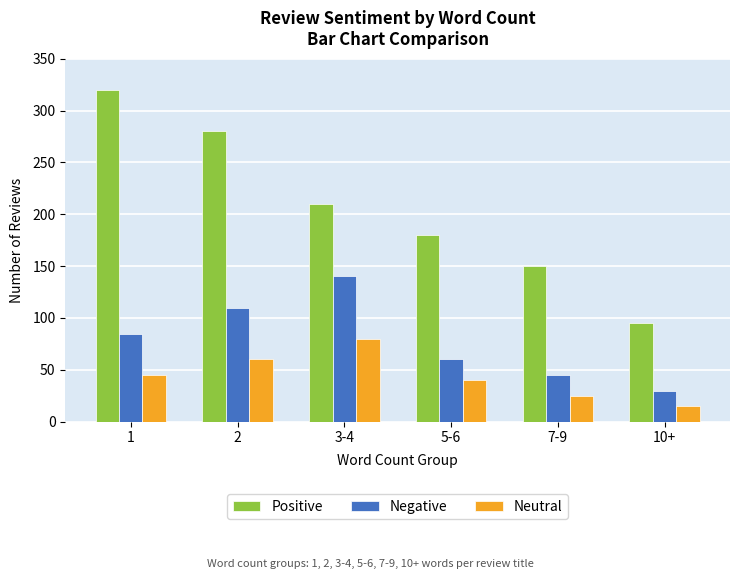

What is the sum of the Positive values at 5-6 and 3-4?

390